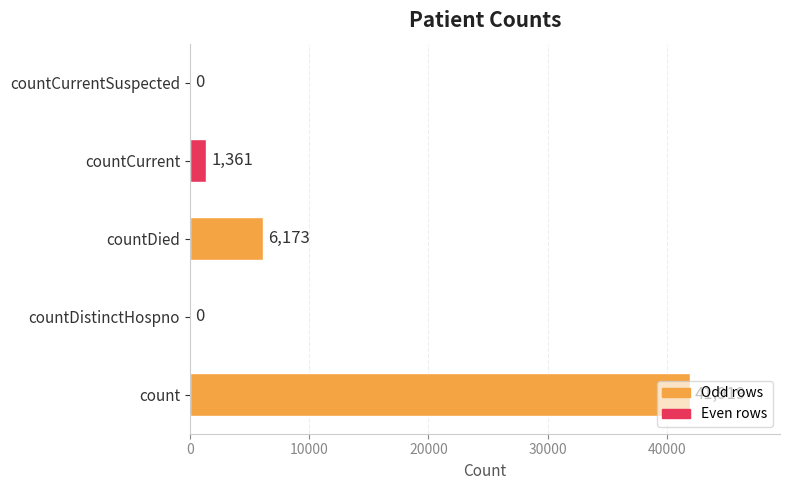

What is the sum of all values?

49453